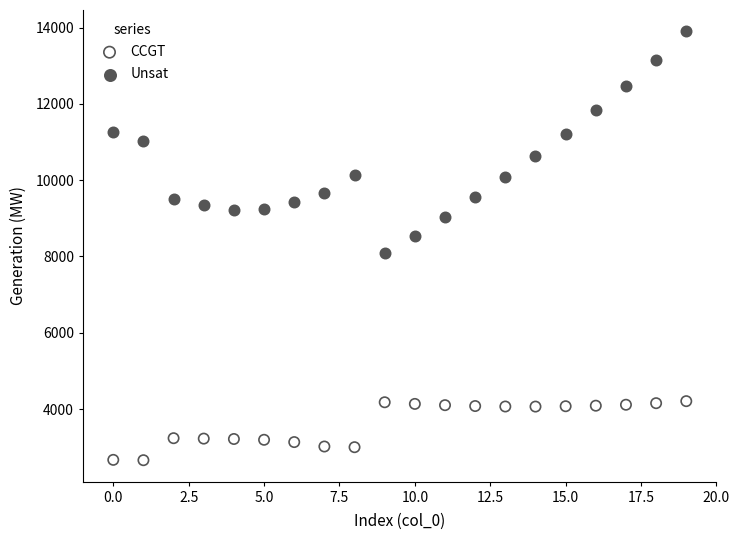

Which series reaches the minimum Y coordinate?

CCGT